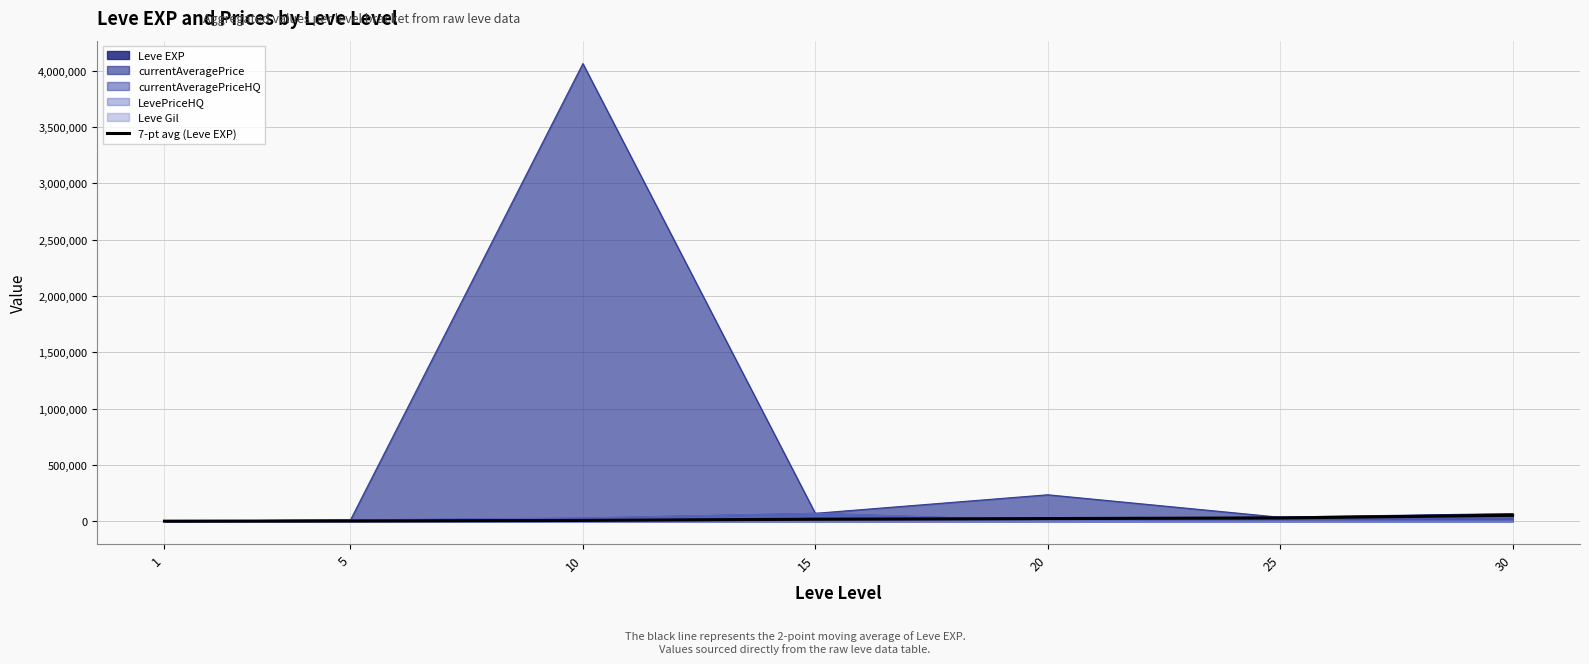

Which has a higher value, 15 or 10?

15